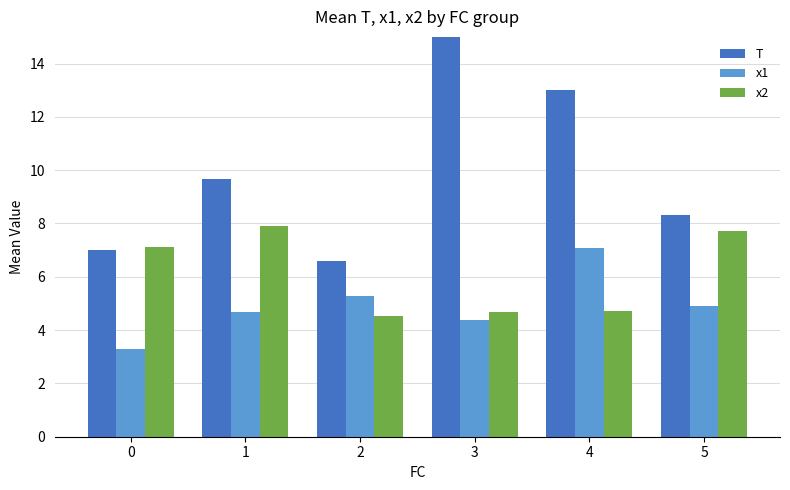

Reading right to left, what are all the values shown in this chart?

T: 5=8.3	4=13.0	3=15.4	2=6.6	1=9.7	0=7.0
x1: 5=4.9	4=7.1	3=4.4	2=5.3	1=4.7	0=3.3
x2: 5=7.7	4=4.7	3=4.7	2=4.5	1=7.9	0=7.1